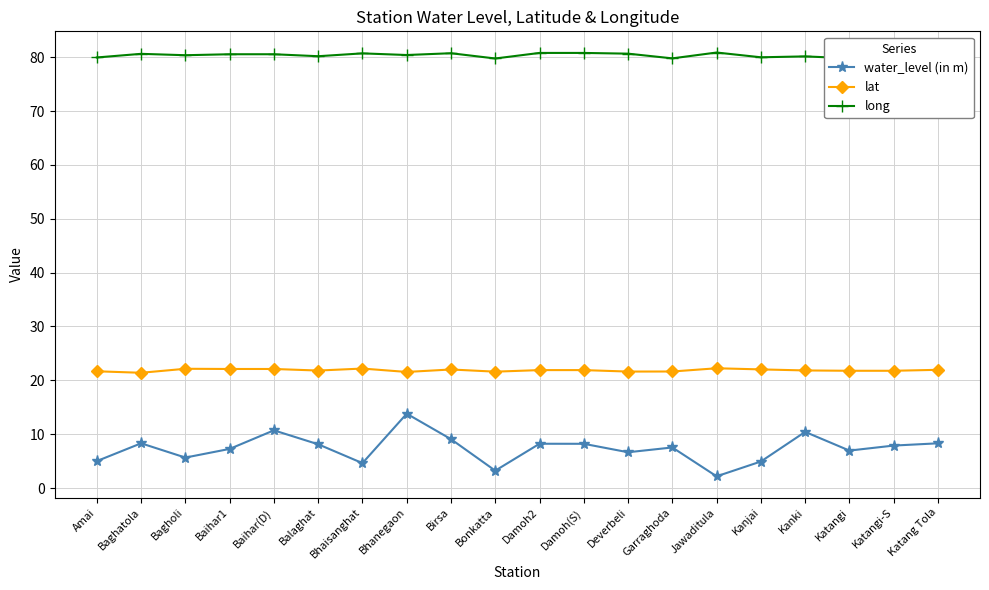

What is the sum of all lat values?

437.2